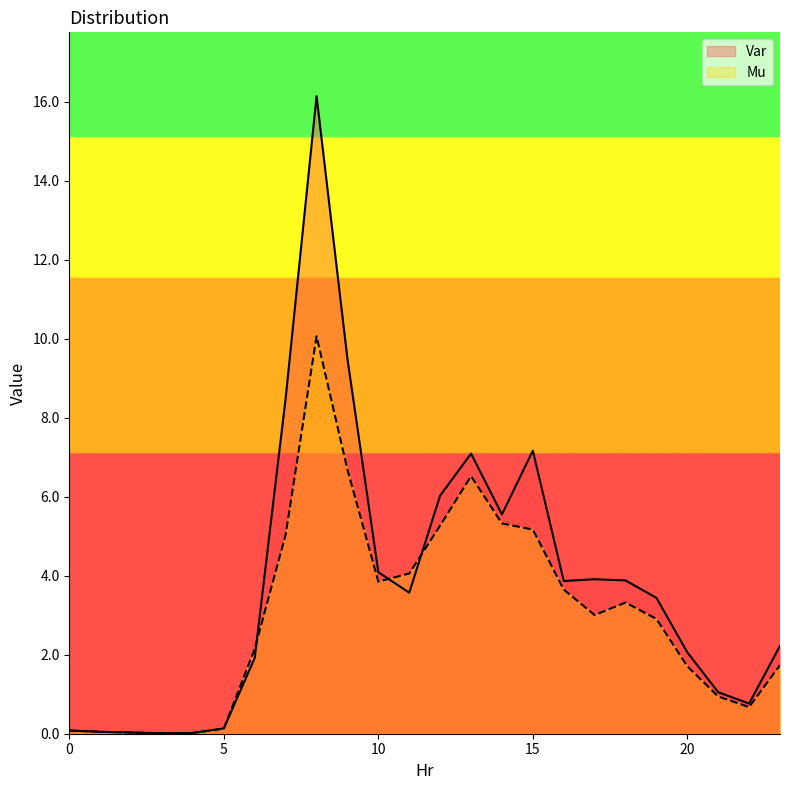

What is the sum of the Var values at 1 and 22?

0.8